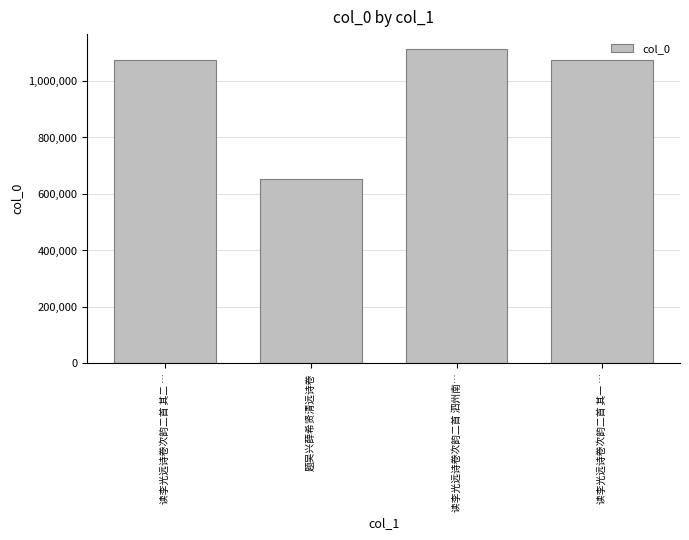

Between 读李光远诗卷次韵二首 其一 … and 读李光远诗卷次韵二首 泗州南…, which is larger?

读李光远诗卷次韵二首 泗州南…